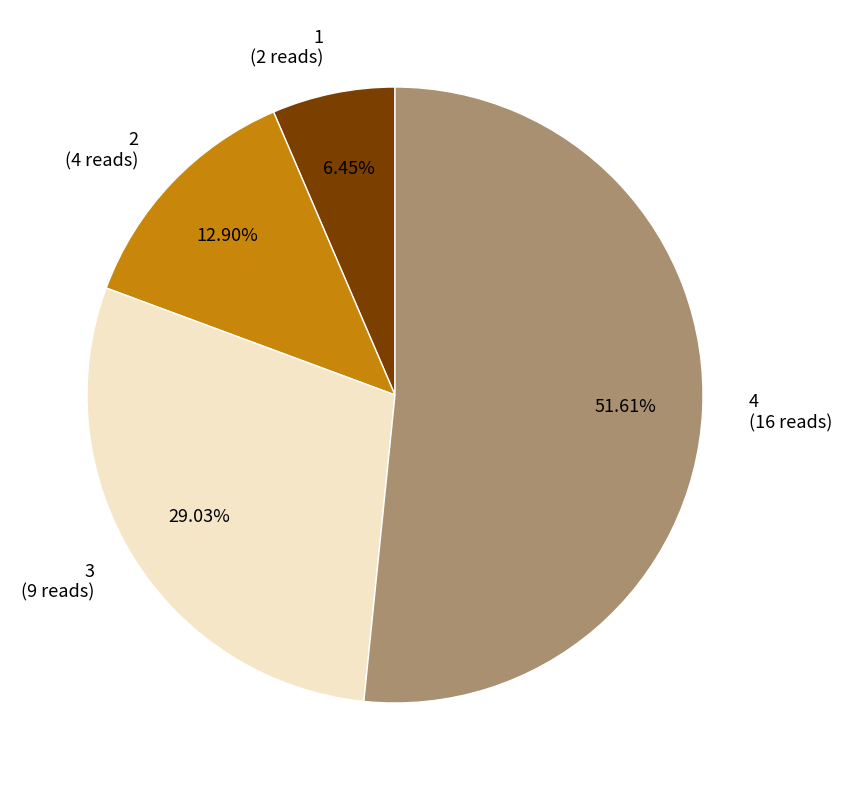

Which has a higher value, 3 or 1?

3